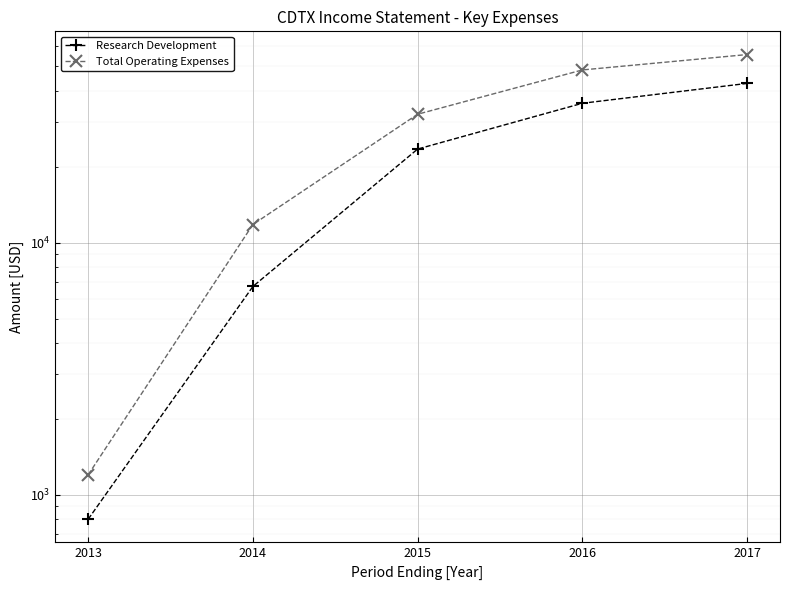

Which series changed the most between 2013 and 2017?

Total Operating Expenses